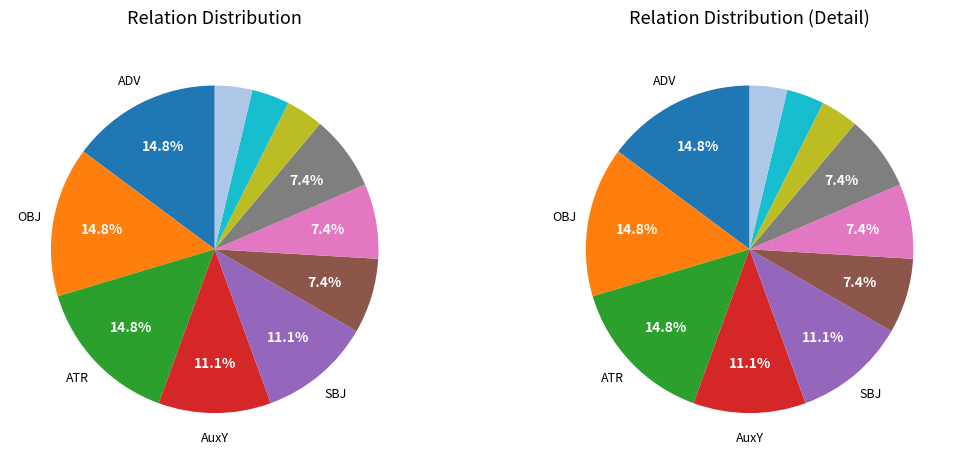

Is there a majority slice in this chart?

No